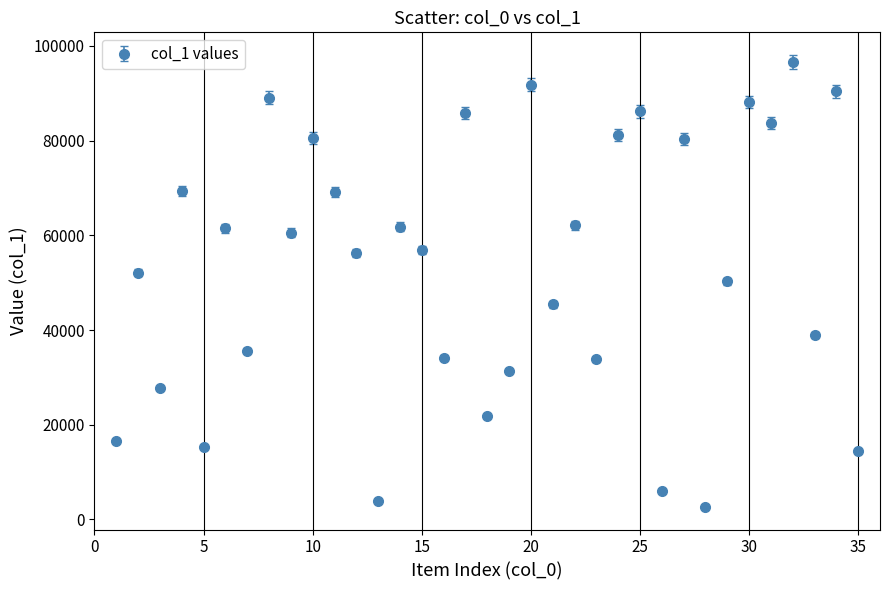

What is the difference between the maximum and second lowest values?

92719